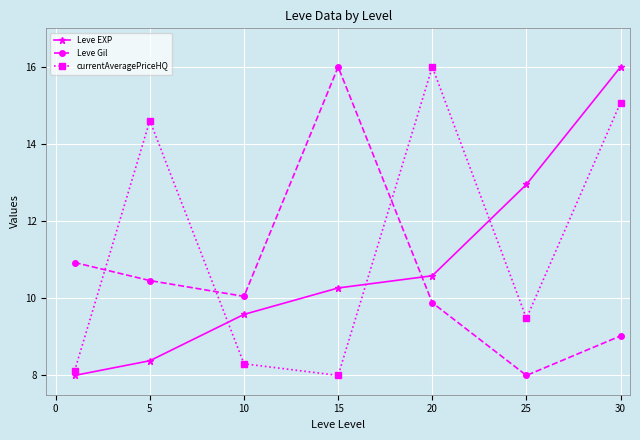

What is the value of the Leve EXP point at the 6th from the left?

13.0